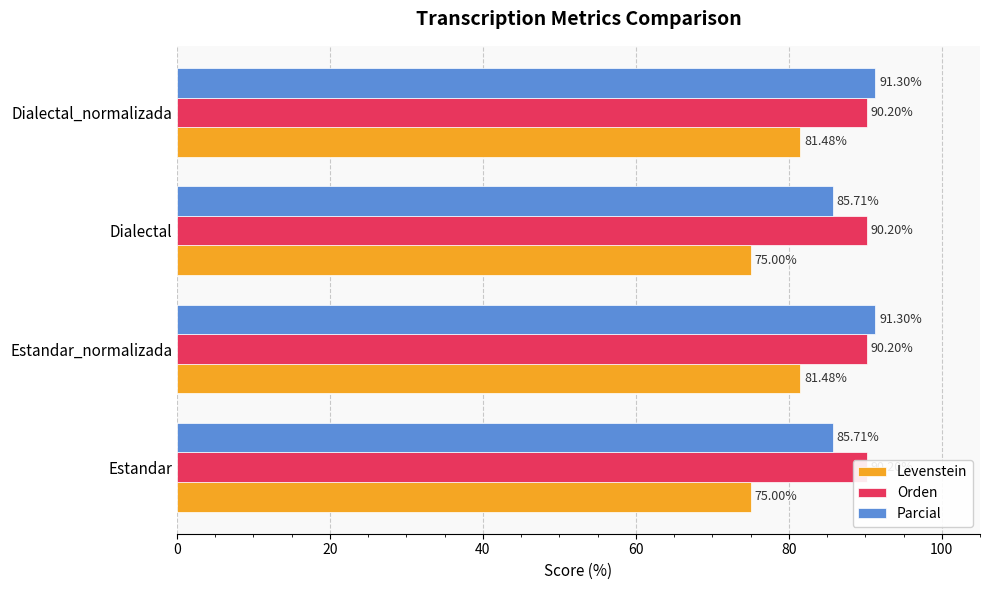

At 40, list the series in order from smallest to largest.

Orden, Levenstein, Parcial